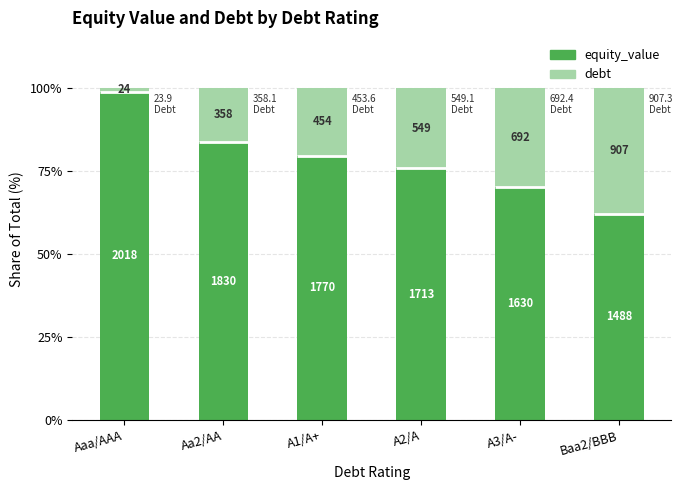

What is the highest value of the equity_value series?

98.8